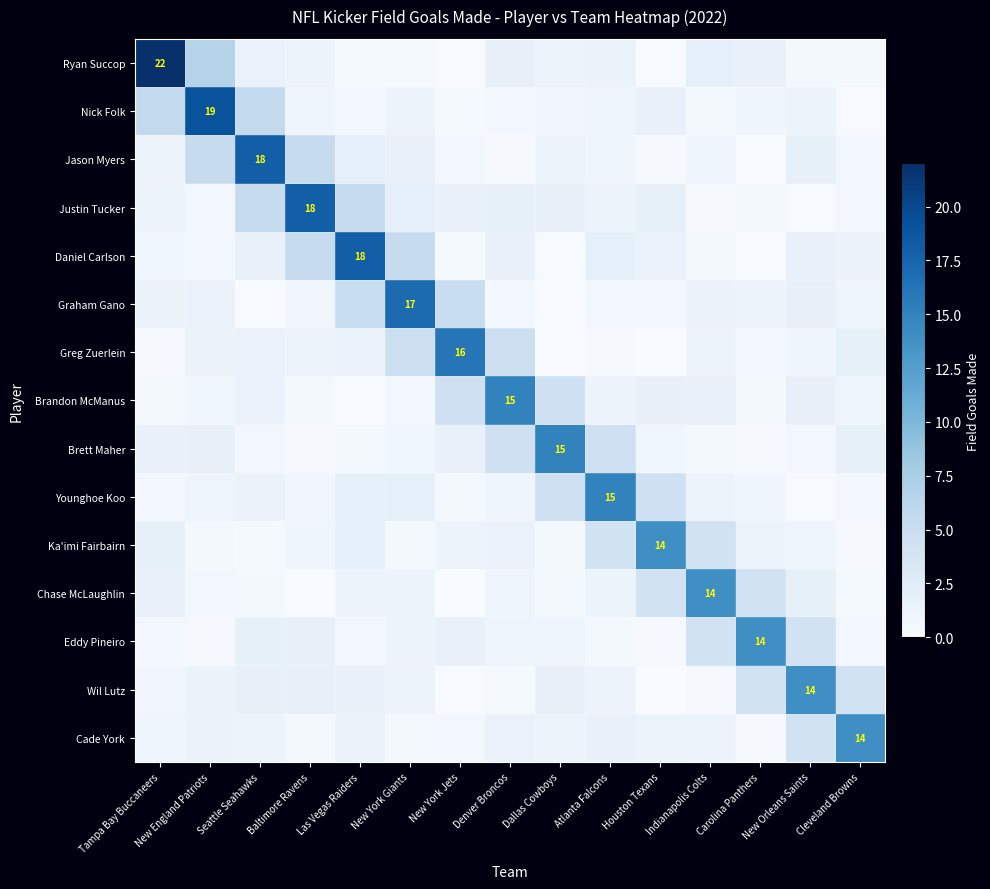

At which category is the sum across all series the highest?

Seattle Seahawks